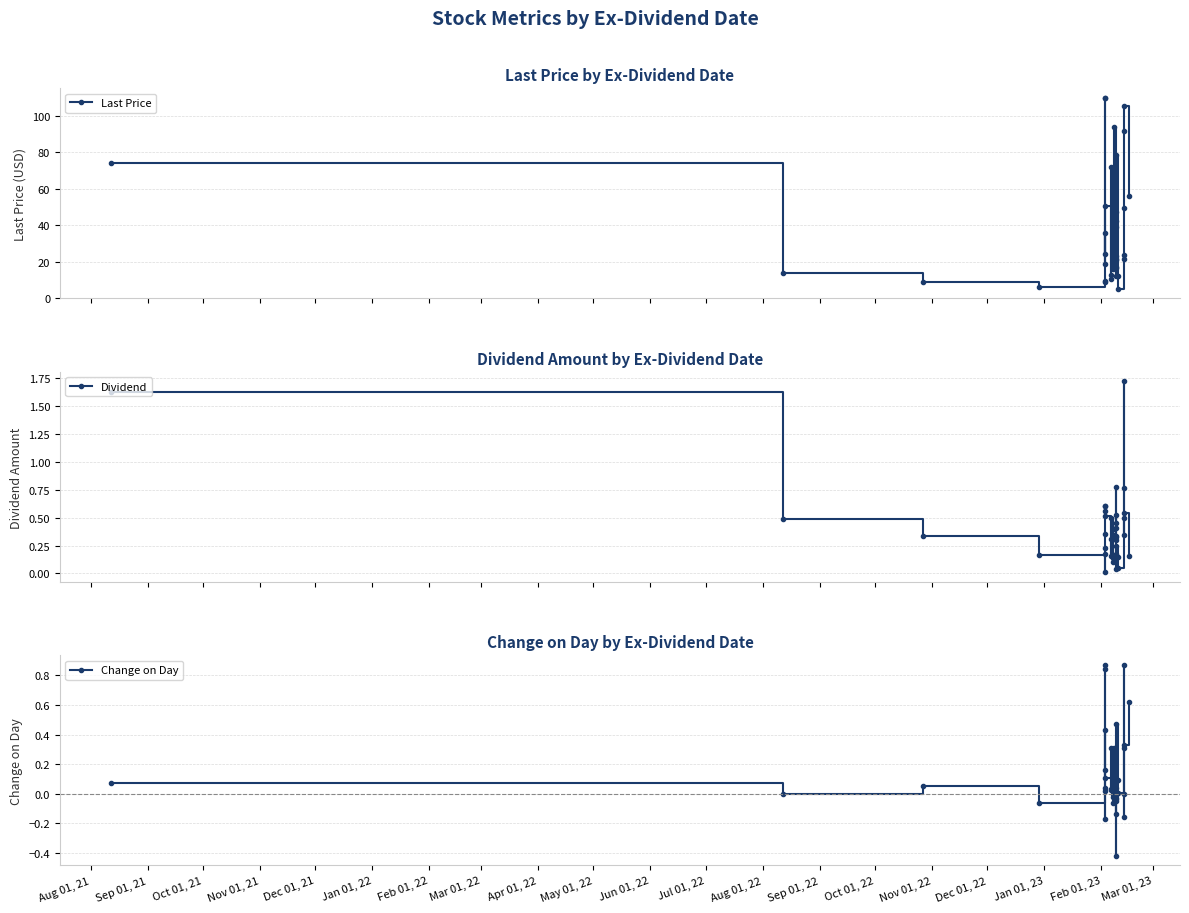

Reading left to right, transcribe all the data shown in this chart.

Last Price: 73.9	13.8	8.8	5.9	9.2	8.9	35.9	18.7	109.9	109.9	24.2	50.6	12.8	10.3	72.1	20.5	21.5	23.8	15.9	93.7	11.9	39.2	20.7	23.1	16.2	47.0	21.2	42.4	16.9	78.3	12.2	5.0	23.9	21.6	49.6	91.6	105.4	56.3
Dividend: 1.6	0.5	0.3	0.2	0.0	0.2	0.2	0.4	0.6	0.6	0.6	0.5	0.3	0.2	0.5	0.3	0.1	0.1	0.4	0.4	0.4	0.8	0.3	0.3	0.5	0.5	0.3	0.0	0.2	0.2	0.1	0.0	0.5	0.3	0.8	1.7	0.5	0.2
Change on Day: 0.1	0.0	0.1	-0.1	0.0	0.0	0.4	-0.2	0.8	0.9	0.2	0.1	0.0	0.0	0.3	0.0	0.0	-0.1	-0.0	0.3	0.0	0.0	-0.0	-0.0	-0.0	-0.1	-0.1	0.1	-0.4	0.5	0.1	0.0	0.9	0.0	-0.2	0.3	0.3	0.6